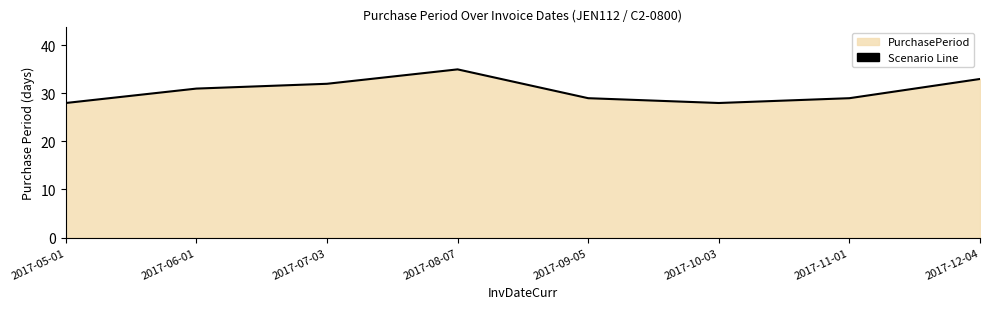

What is the sum of all values?

245